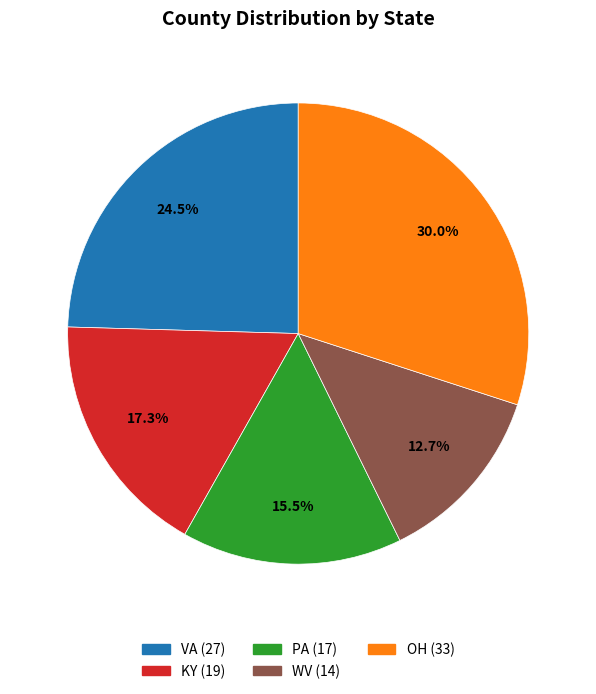

What is the total percentage of PA and OH?

45.5%